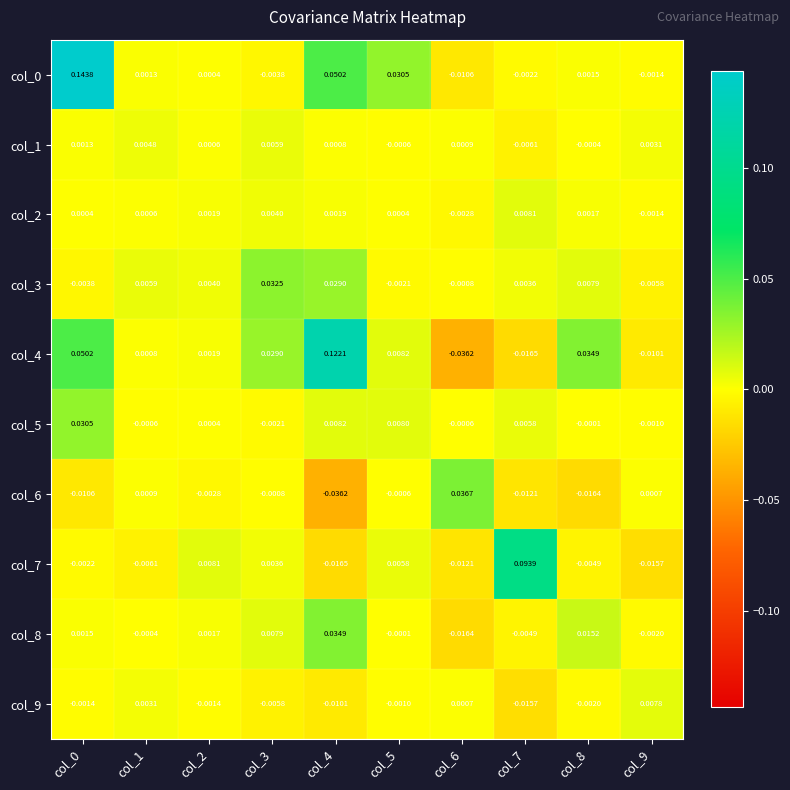

Which series has the widest spread of values?

col_4